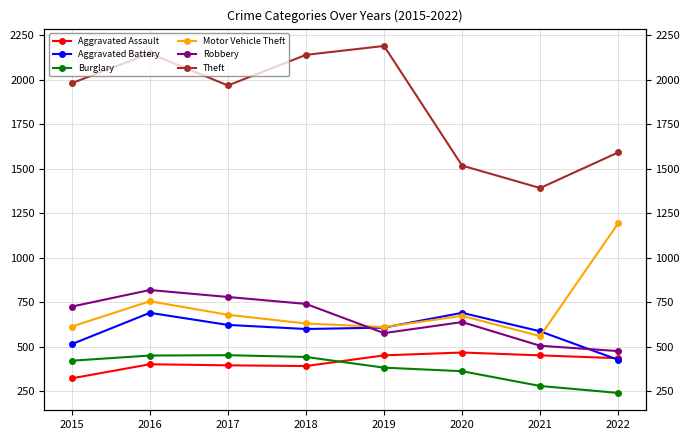

True or false: Aggravated Battery and Robbery cross at least once.

True